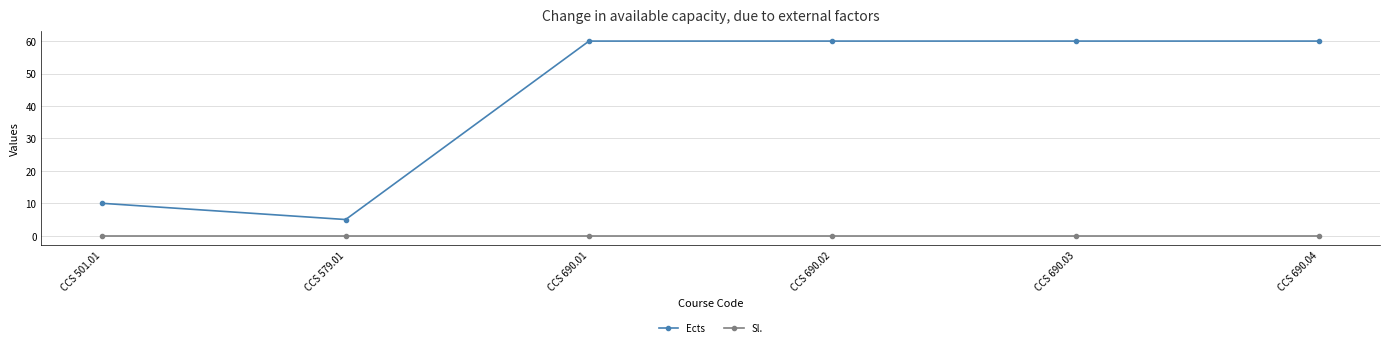

What is the spread (max minus min) of values at CCS 690.01?

60